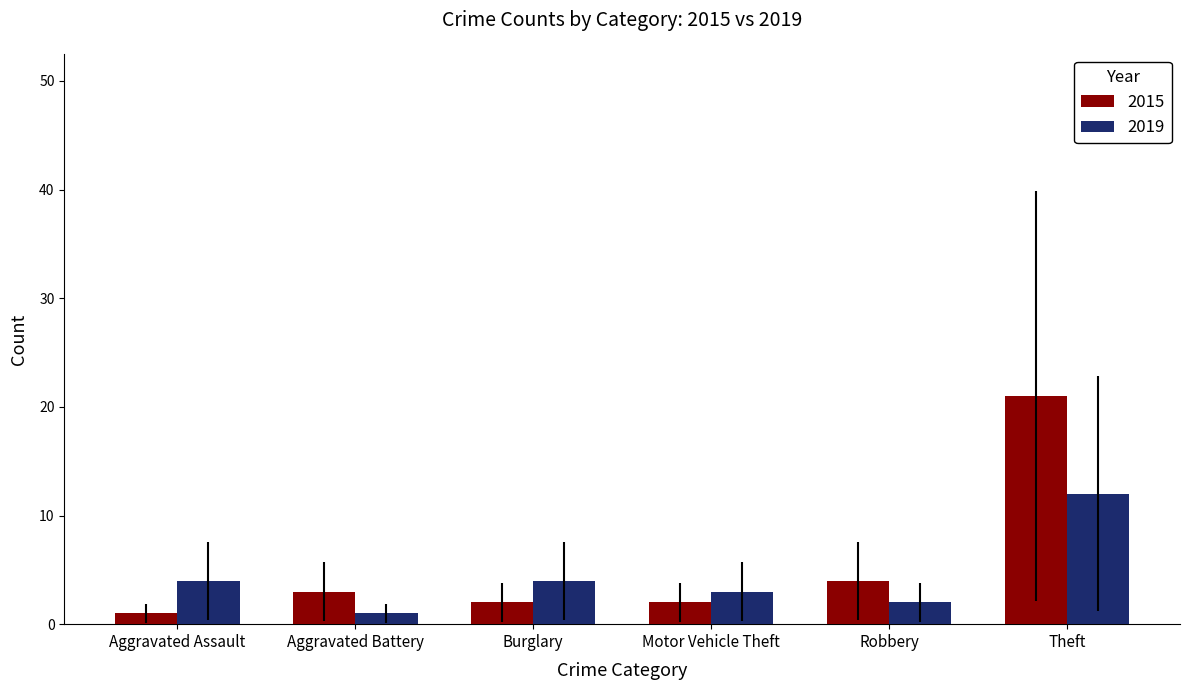

What position from the right is Theft?

1